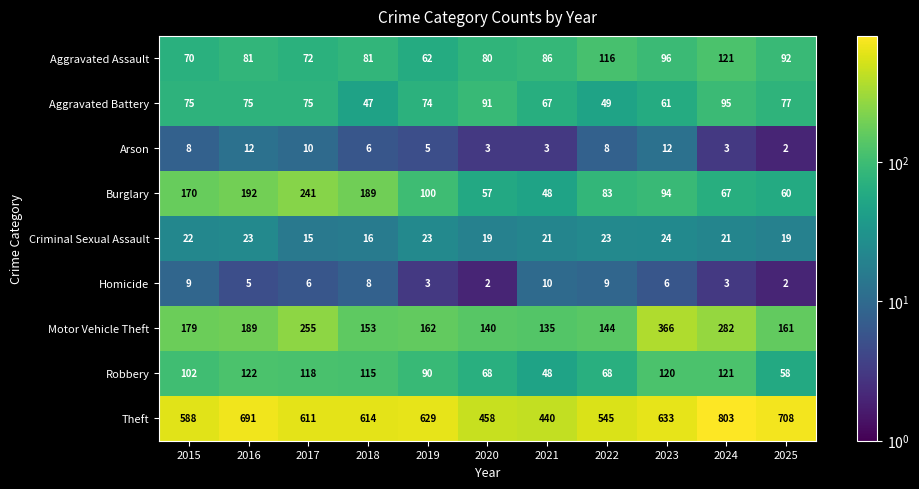

What is the difference between the highest and lowest values at 2019?

626